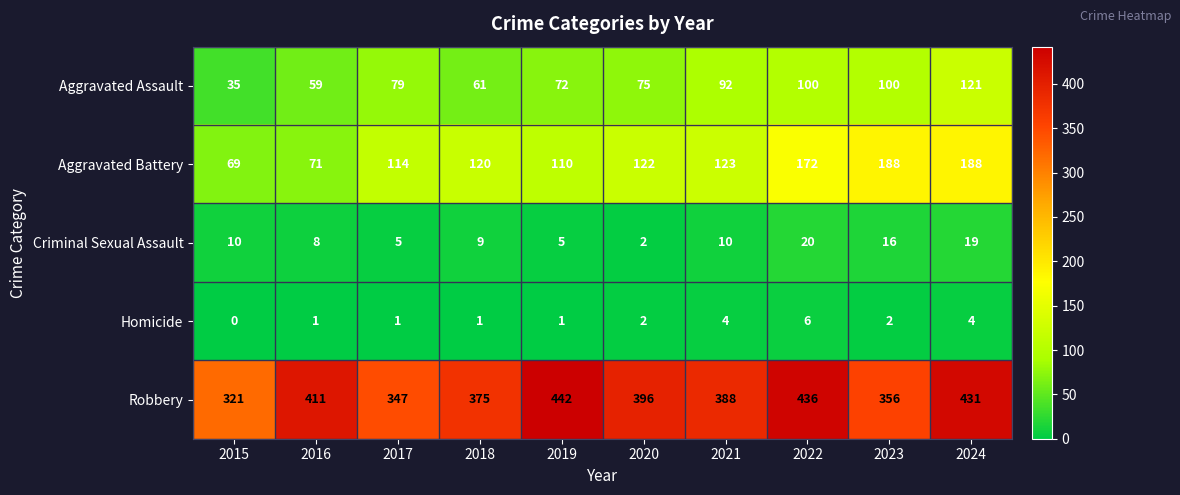

What is the difference between the Criminal Sexual Assault values at 2023 and 2018?

7